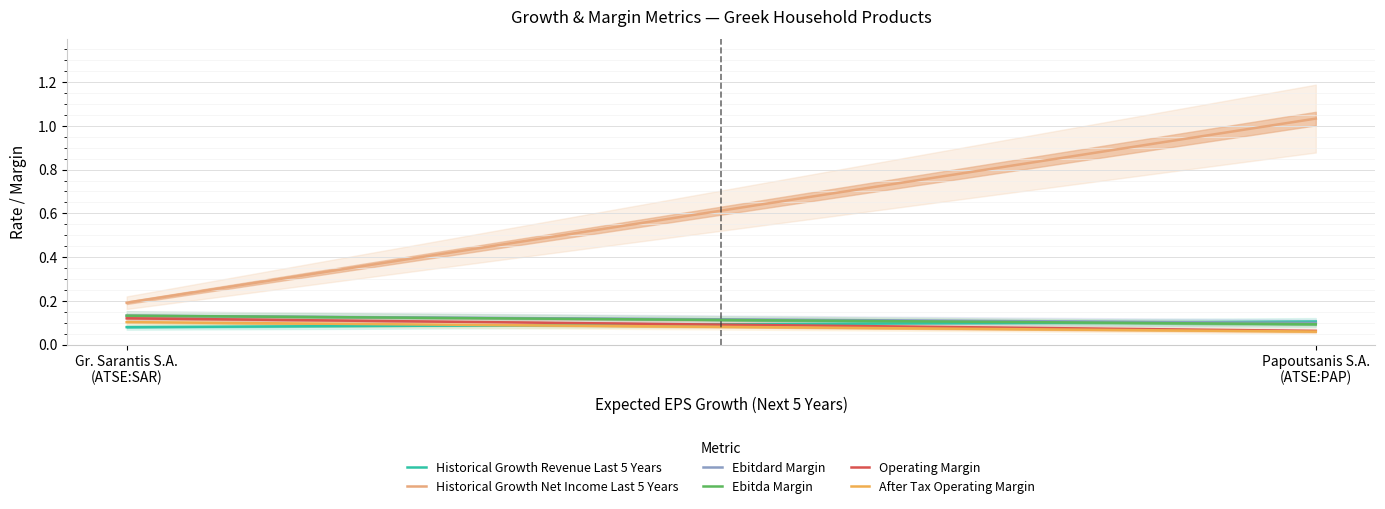

Is it true that after_tax_operating_margin equals 0.0 at Papoutsanis S.A. (ATSE:PAP)?

False